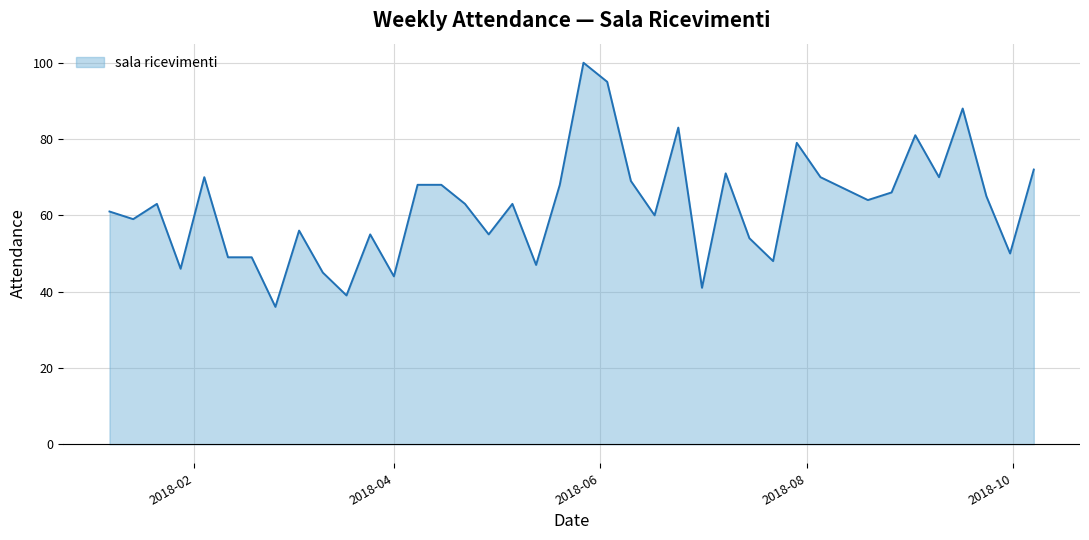

What is the difference between the maximum and second lowest values?

61